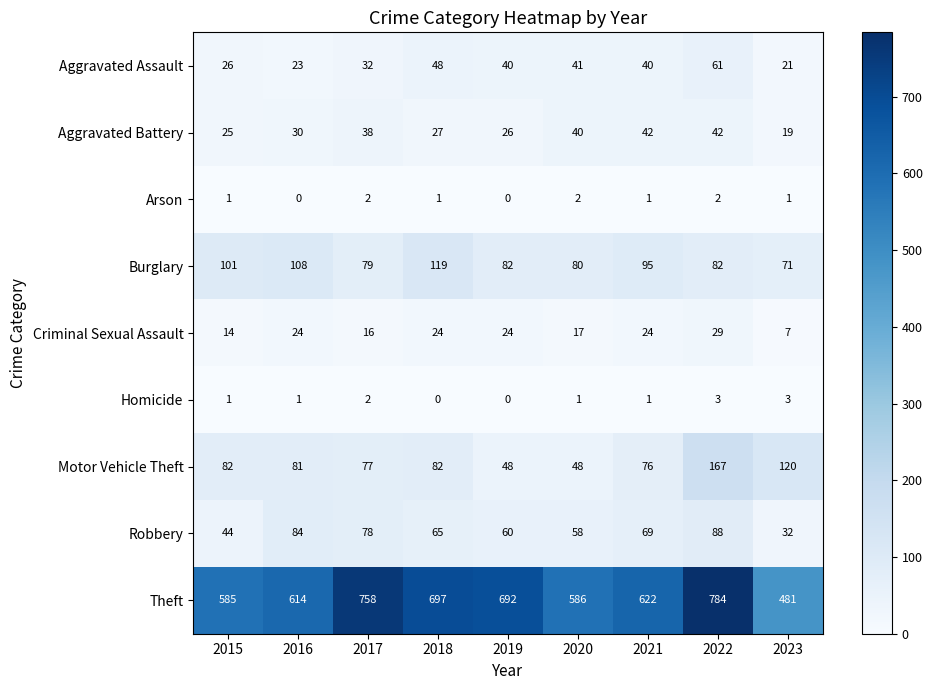

What is the greatest value displayed?

784